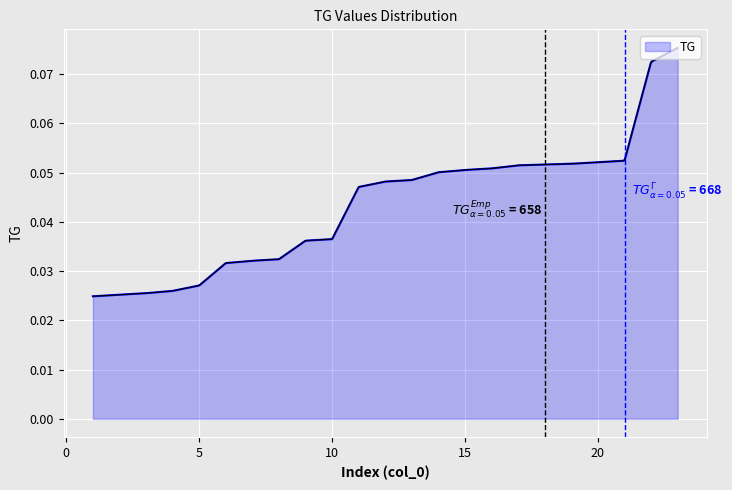

List the labels in order of value, largest first.

23, 22, 21, 20, 19, 18, 17, 16, 15, 14, 13, 12, 11, 10, 9, 8, 7, 6, 5, 4, 3, 2, 1